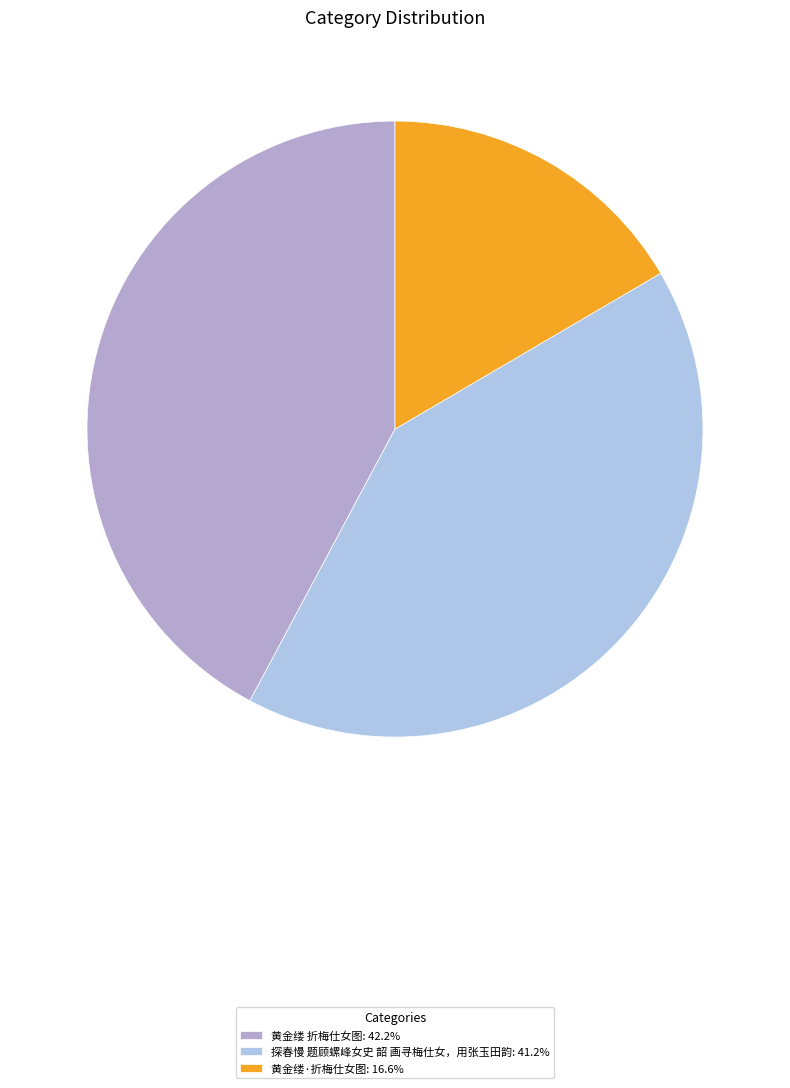

Is 黄金缕·折梅仕女图 the majority of the pie?

No